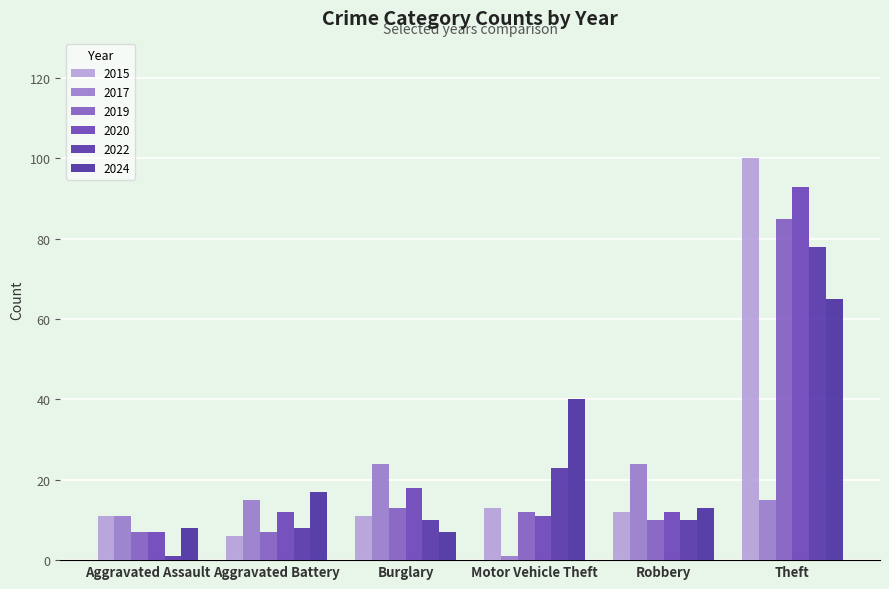

What is the label of the 3rd bar from the right?

Motor Vehicle Theft